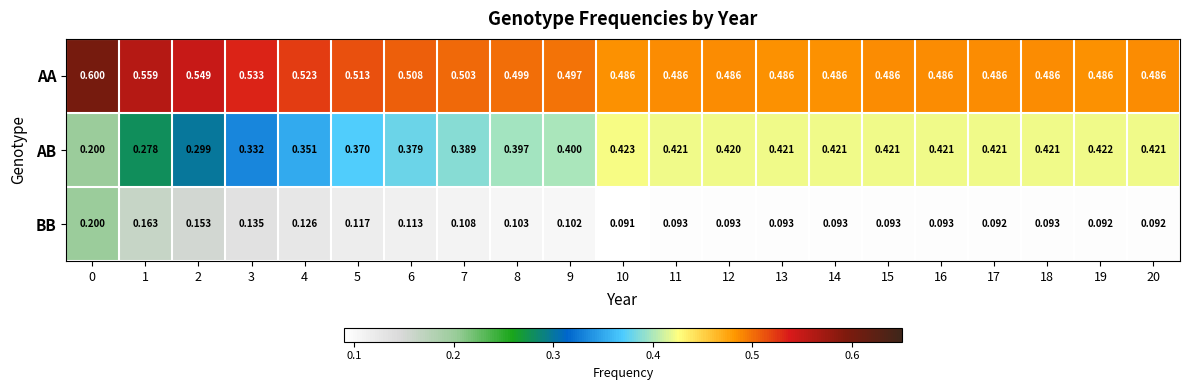

Rank the series by their maximum value, from lowest to highest.

BB, AB, AA